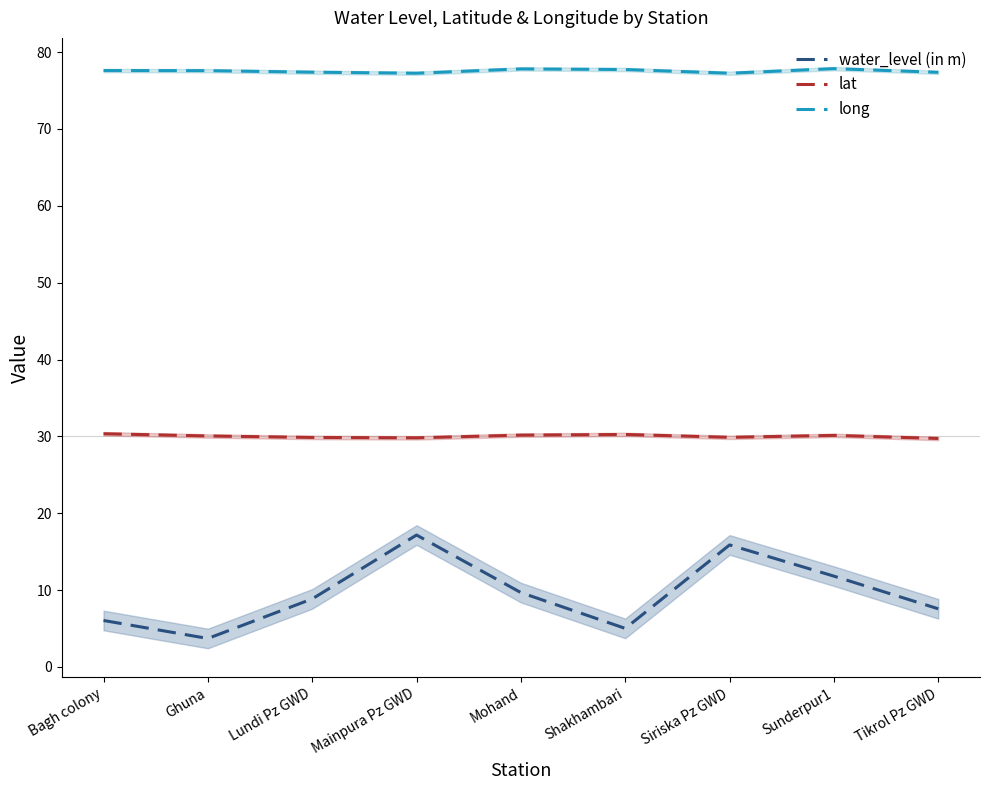

Reading right to left, extract all data points from this chart.

water_level (in m): Tikrol Pz GWD=7.6	Sunderpur1=11.8	Siriska Pz GWD=15.9	Shakhambari=5.0	Mohand=9.7	Mainpura Pz GWD=17.2	Lundi Pz GWD=8.9	Ghuna=3.7	Bagh colony=6.0
lat: Tikrol Pz GWD=29.7	Sunderpur1=30.1	Siriska Pz GWD=29.9	Shakhambari=30.3	Mohand=30.2	Mainpura Pz GWD=29.8	Lundi Pz GWD=29.9	Ghuna=30.1	Bagh colony=30.3
long: Tikrol Pz GWD=77.4	Sunderpur1=77.9	Siriska Pz GWD=77.3	Shakhambari=77.7	Mohand=77.8	Mainpura Pz GWD=77.3	Lundi Pz GWD=77.4	Ghuna=77.6	Bagh colony=77.6